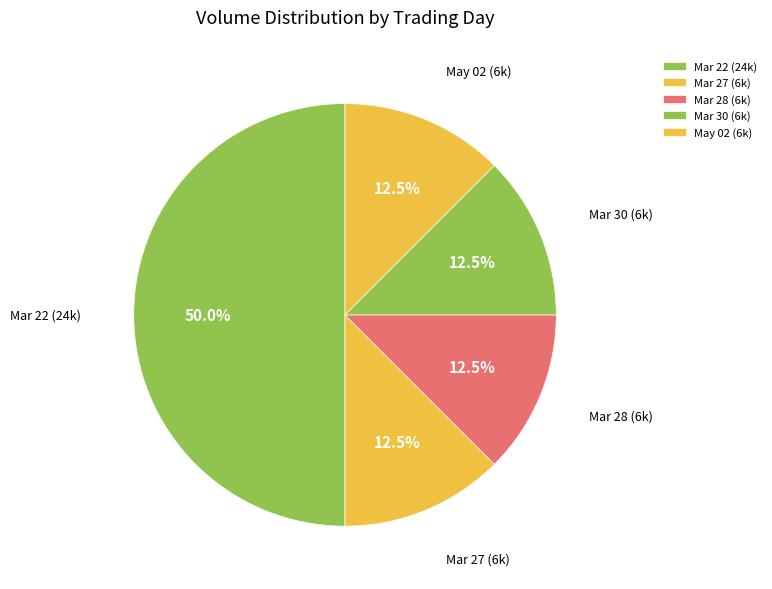

Combined, do Mar 28 (6k) and Mar 30 (6k) account for over 50%?

No